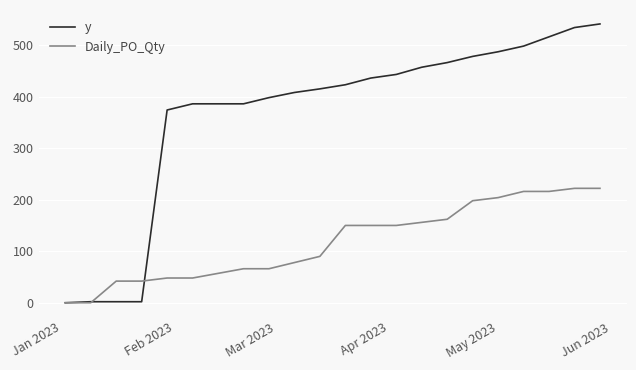

Which series has the widest spread of values?

y